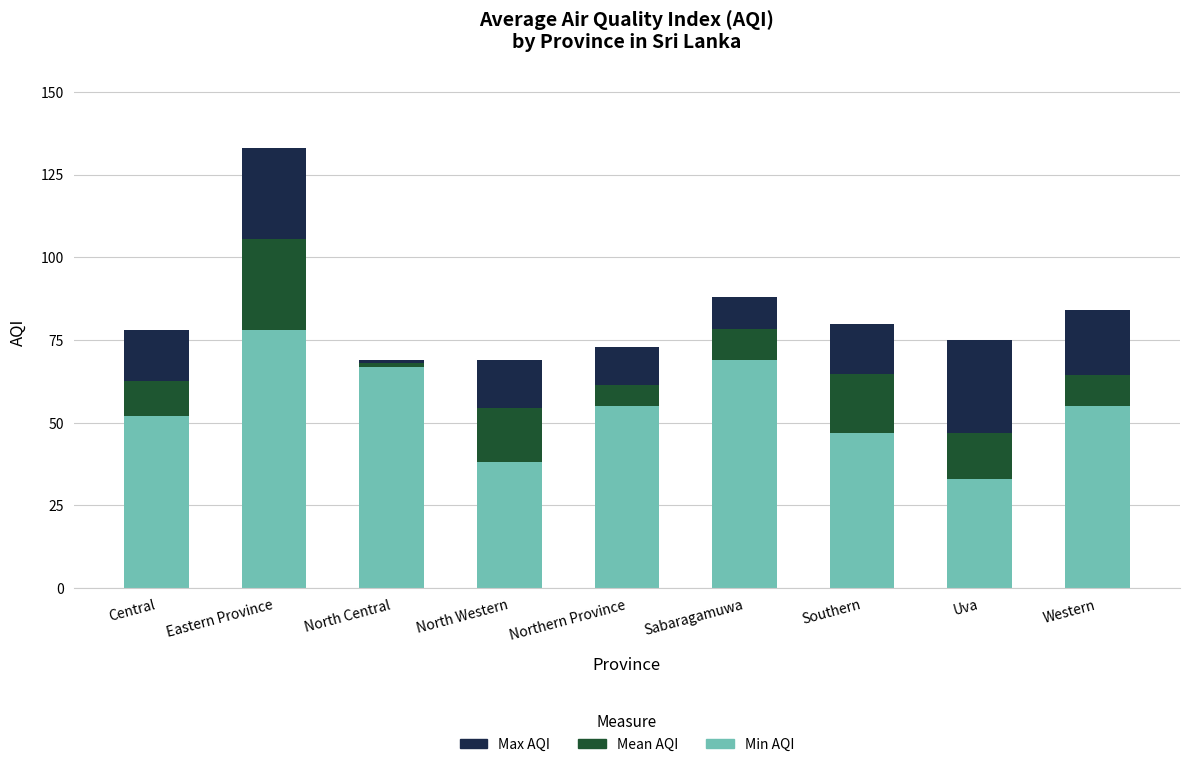

What is the total value across all series at Uva?

75.0